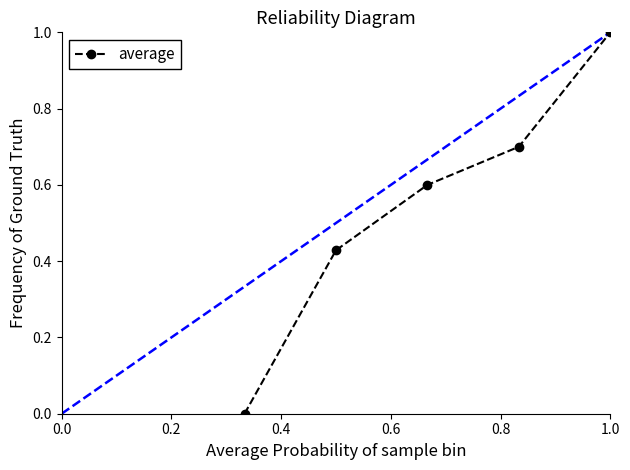

True or false: the data has more than 2 interior local peaks.

False